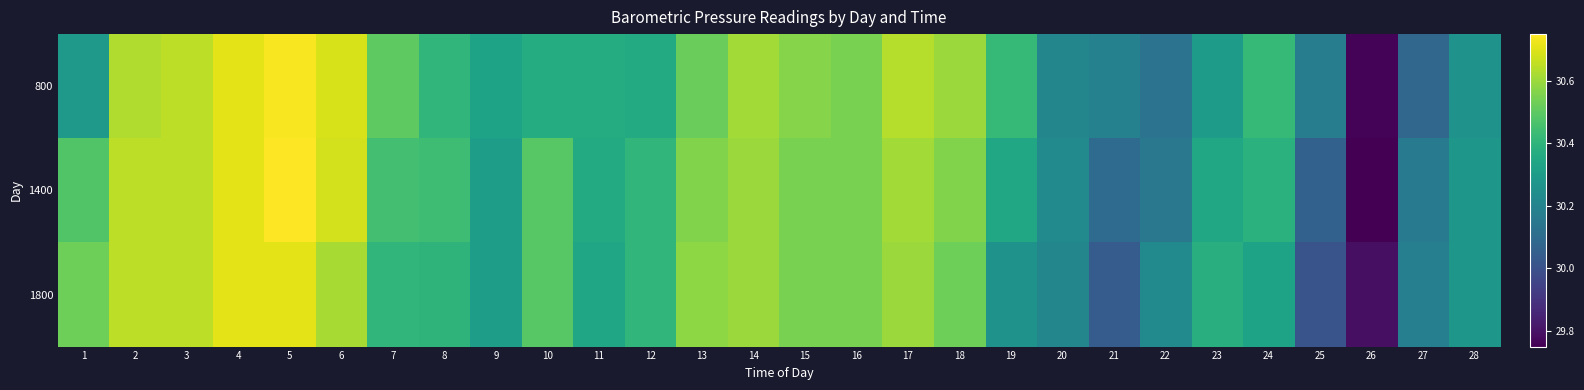

Between 2 and 24, which is larger?

2